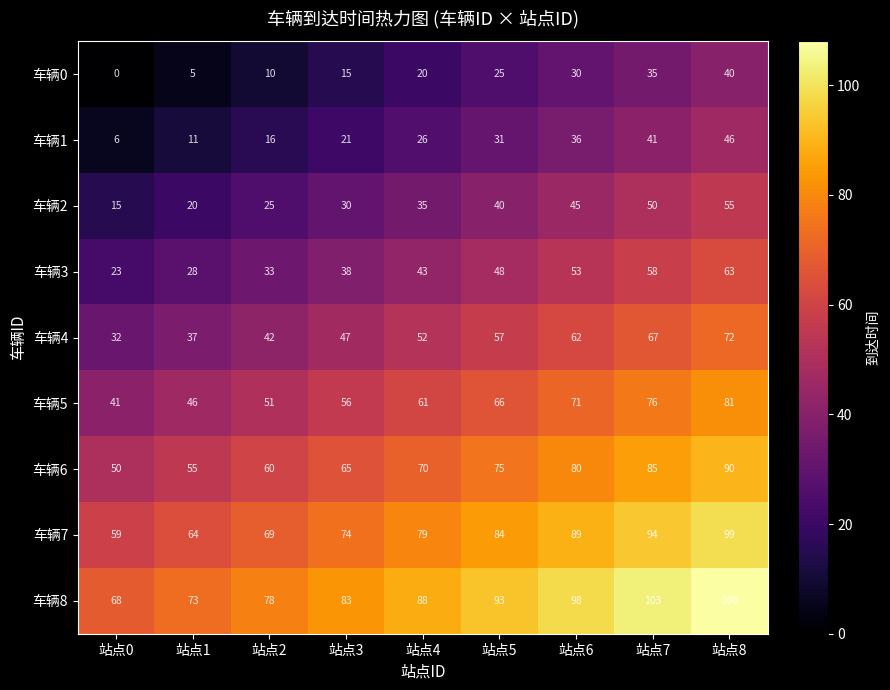

At which category is the sum across all series the highest?

站点8